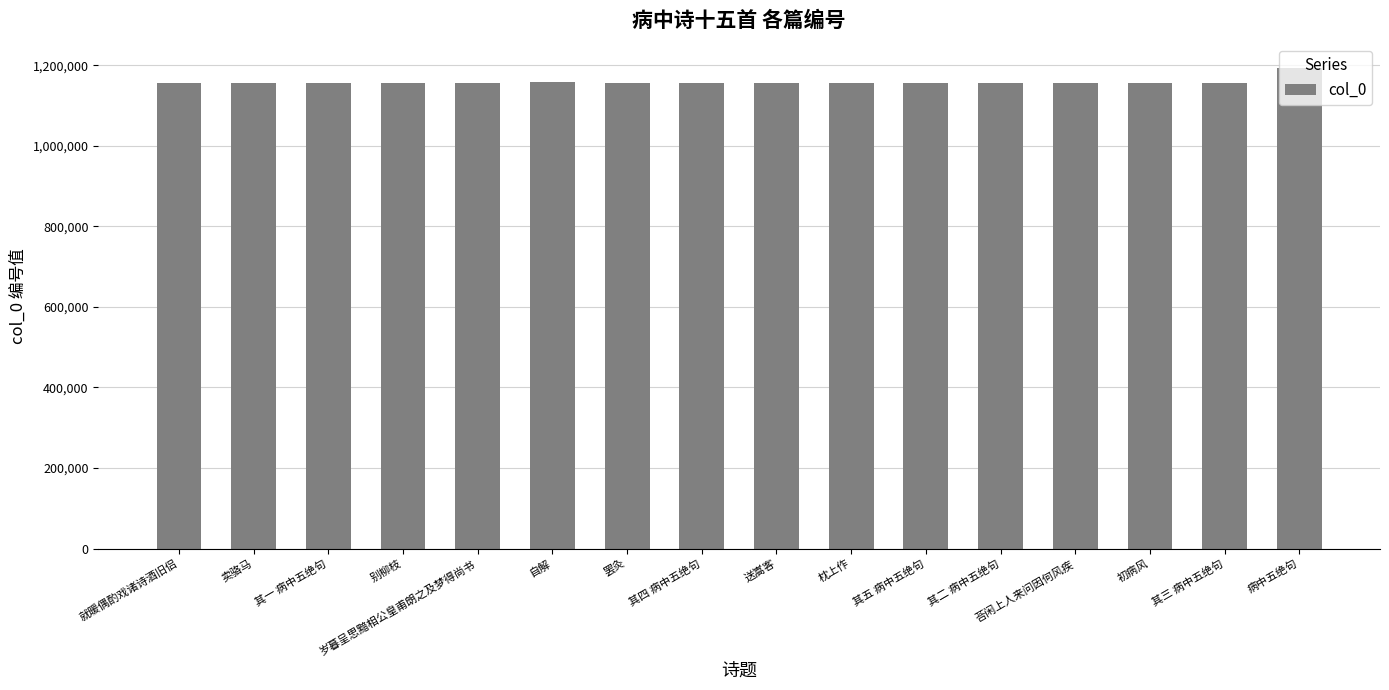

What is the value of the 13th bar from the left?

1155526